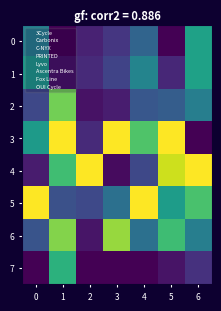

Reading left to right, list all the values displayed in this chart.

0: 0=0.4	1=0.0	2=0.1	3=0.2	4=0.3	5=0.0	6=0.6
1: 0=0.5	1=0.0	2=0.1	3=0.2	4=0.5	5=0.1	6=0.6
2: 0=0.2	1=0.8	2=0.0	3=0.1	4=0.3	5=0.3	6=0.4
3: 0=0.5	1=1.0	2=0.1	3=1.0	4=0.7	5=1.0	6=0.0
4: 0=0.1	1=0.7	2=1.0	3=0.0	4=0.2	5=0.9	6=1.0
5: 0=1.0	1=0.2	2=0.2	3=0.4	4=1.0	5=0.6	6=0.7
6: 0=0.3	1=0.8	2=0.1	3=0.8	4=0.4	5=0.7	6=0.4
7: 0=0.0	1=0.6	2=0.0	3=0.0	4=0.0	5=0.1	6=0.1